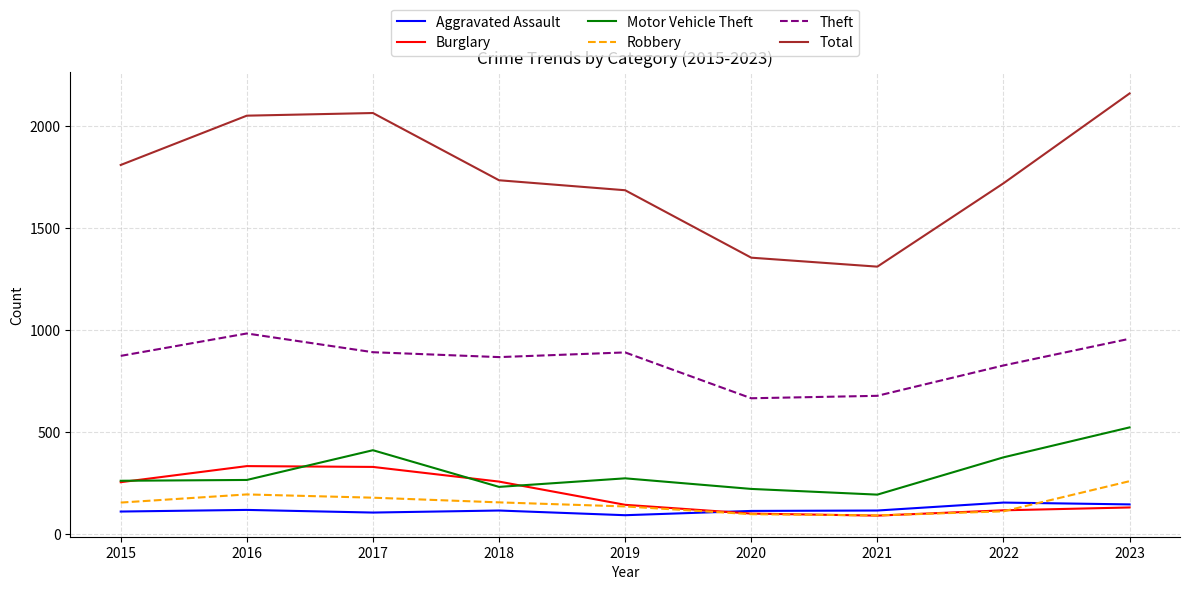

Which series has the largest range (max minus min)?

Total